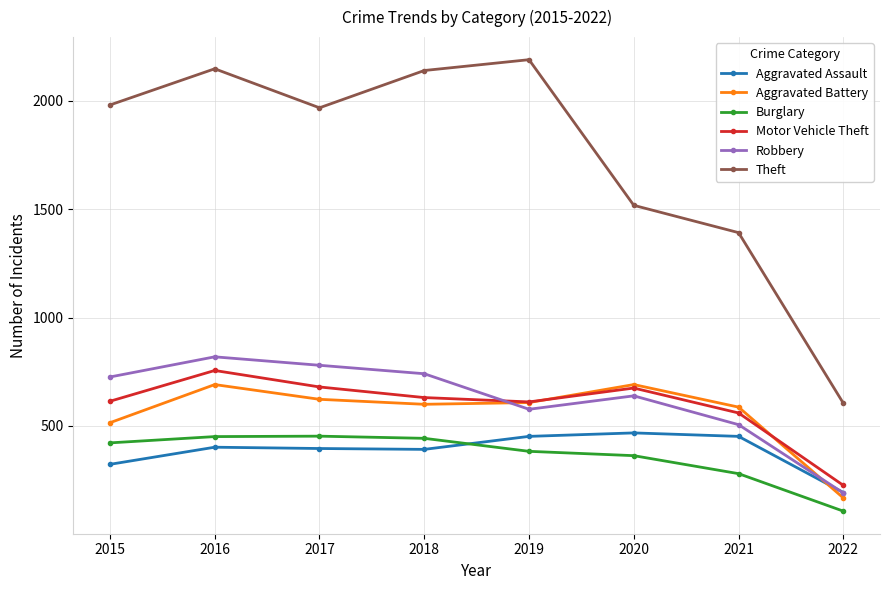

Which series changed the most between 2015 and 2016?

Aggravated Battery